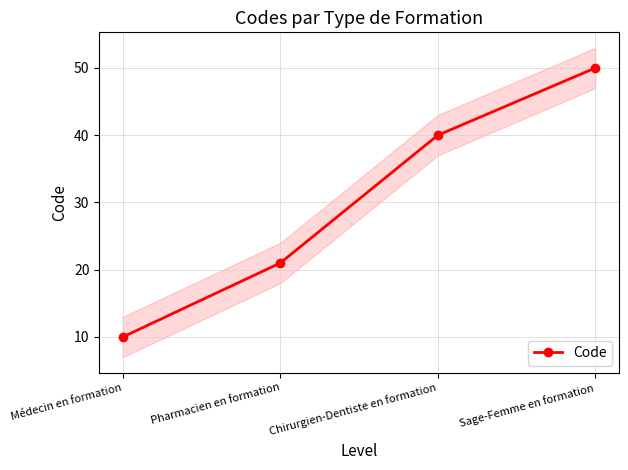

True or false: the data has more than 2 interior local peaks.

False